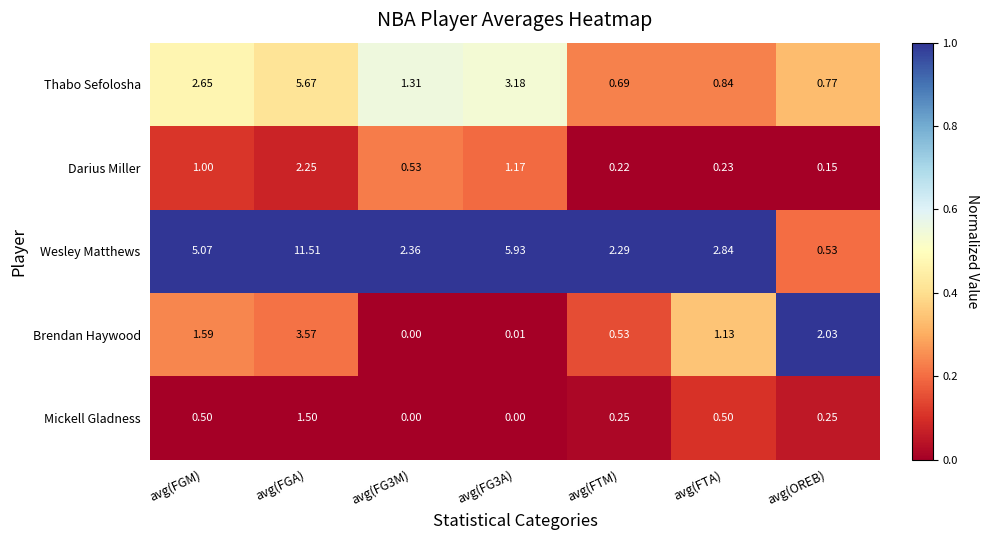

Rank the series at avg(FGM) from highest to lowest value.

Wesley Matthews, Thabo Sefolosha, Brendan Haywood, Darius Miller, Mickell Gladness